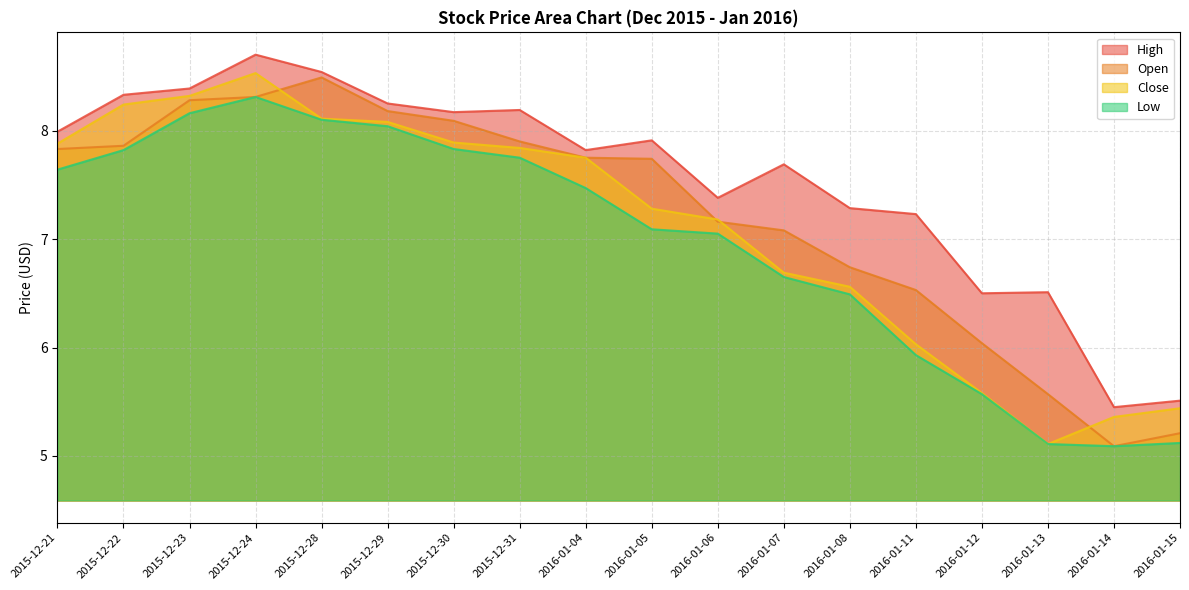

What is the average value of the Close series?

7.1